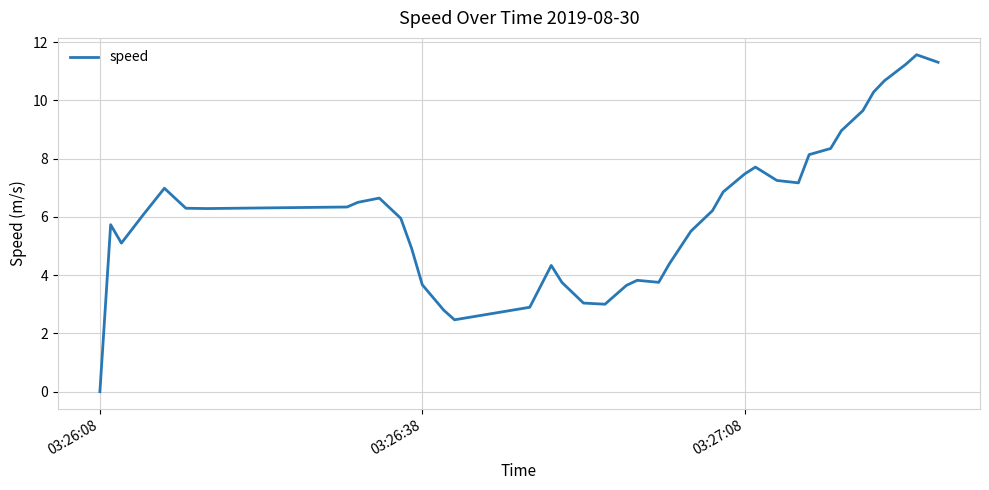

What is the greatest value displayed?

11.6